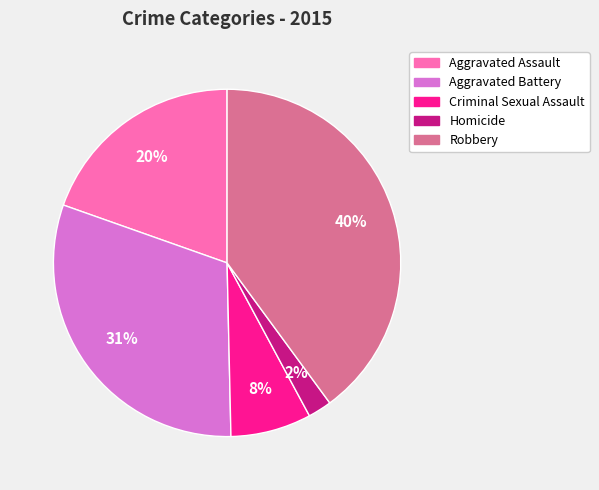

Does Homicide represent more than half of the total?

No